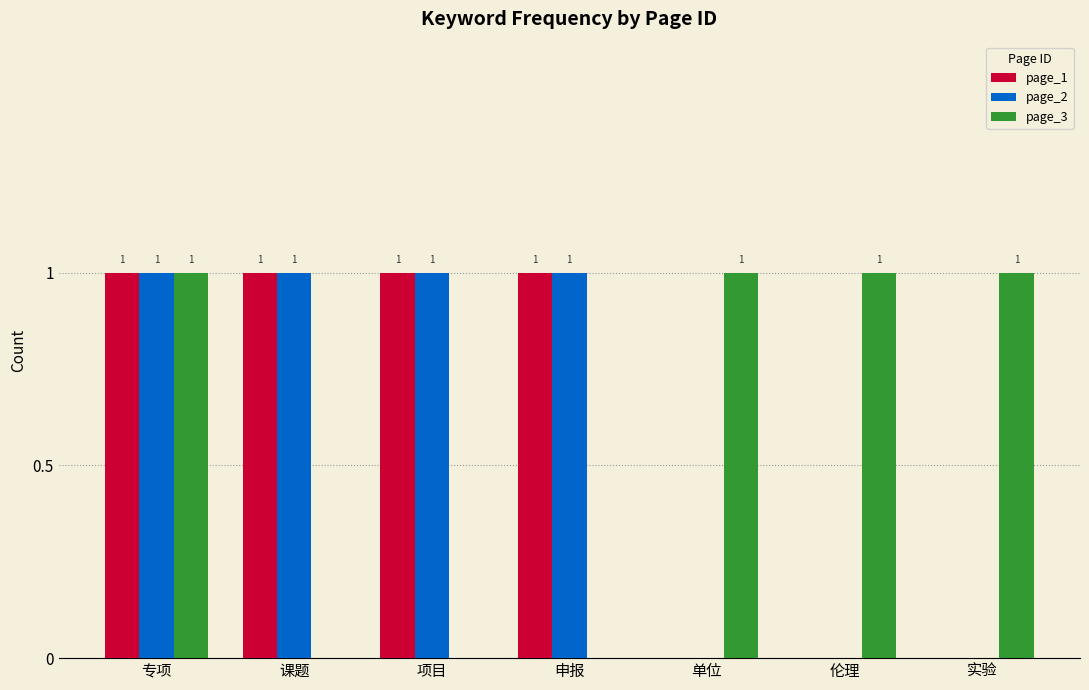

What is the average value of the page_1 series?

1